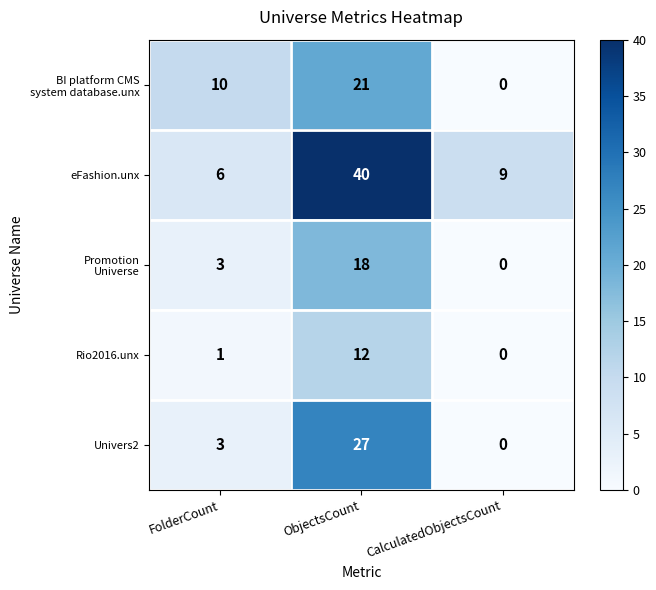

Which series has the largest total across all categories?

eFashion.unx